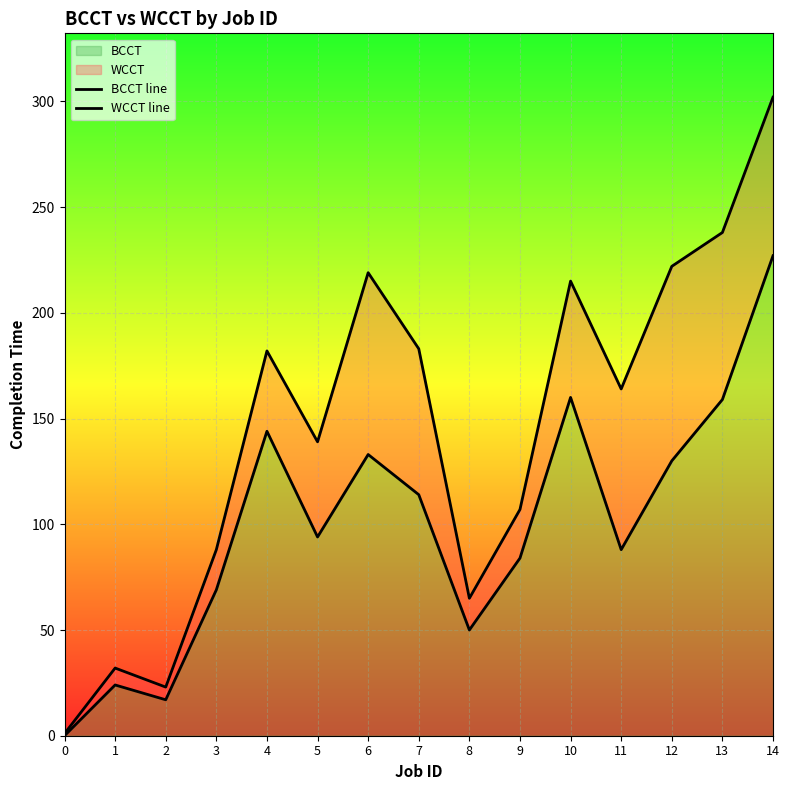

Which series has the widest spread of values?

WCCT line